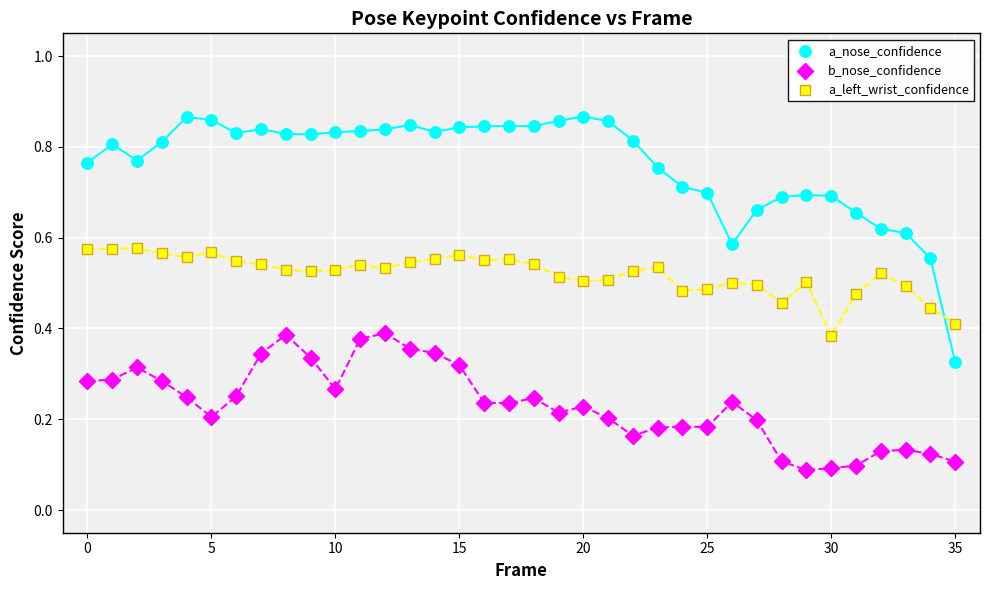

What are all the series names shown in the legend?

a_nose_confidence, b_nose_confidence, a_left_wrist_confidence